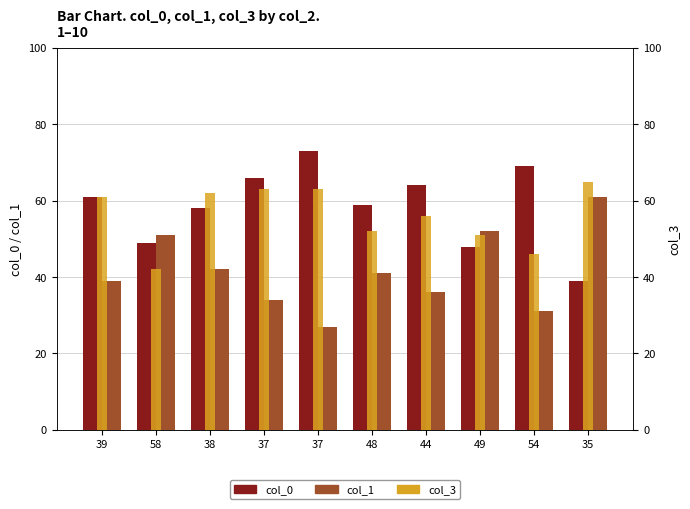

Reading right to left, extract all data points from this chart.

col_0: 39	69	48	64	59	73	66	58	49	61
col_1: 61	31	52	36	41	27	34	42	51	39
col_3: 65	46	51	56	52	63	63	62	42	61